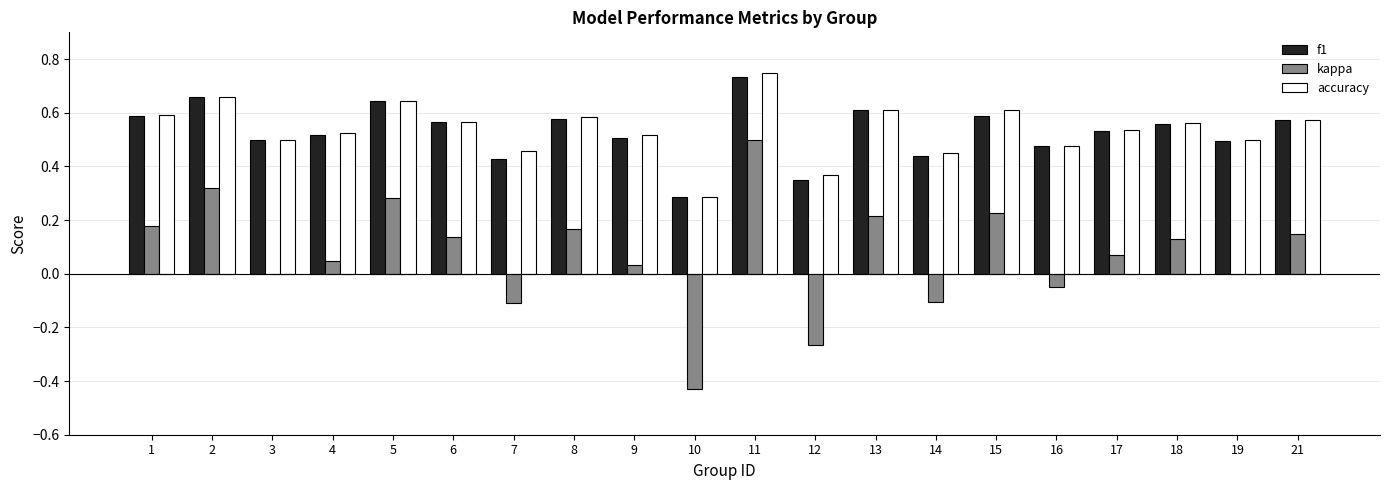

At which label does accuracy reach its peak?

11